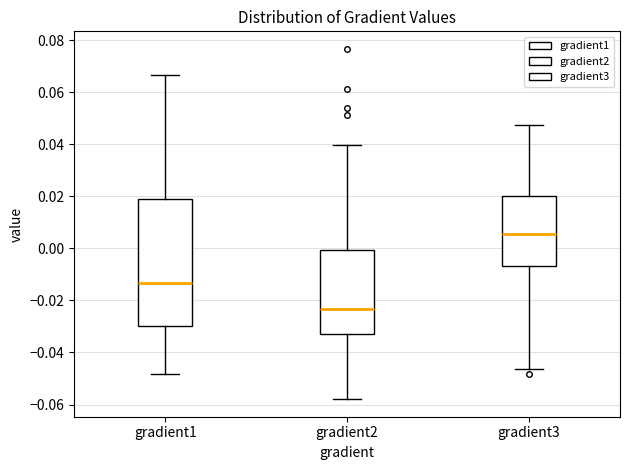

Comparing the boxes themselves (not the whiskers), which one is the tallest?

gradient1